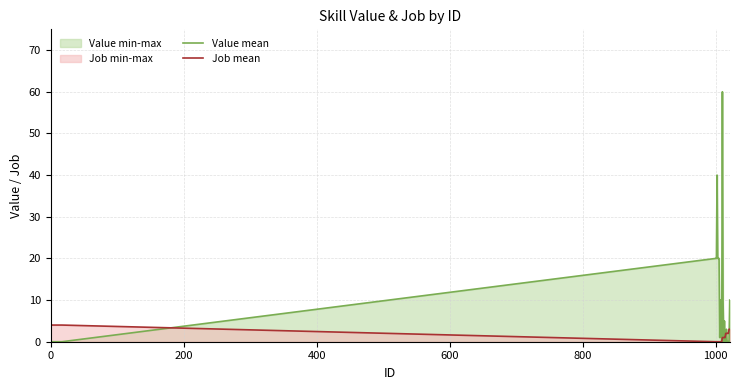

Which series has the largest range (max minus min)?

Value mean